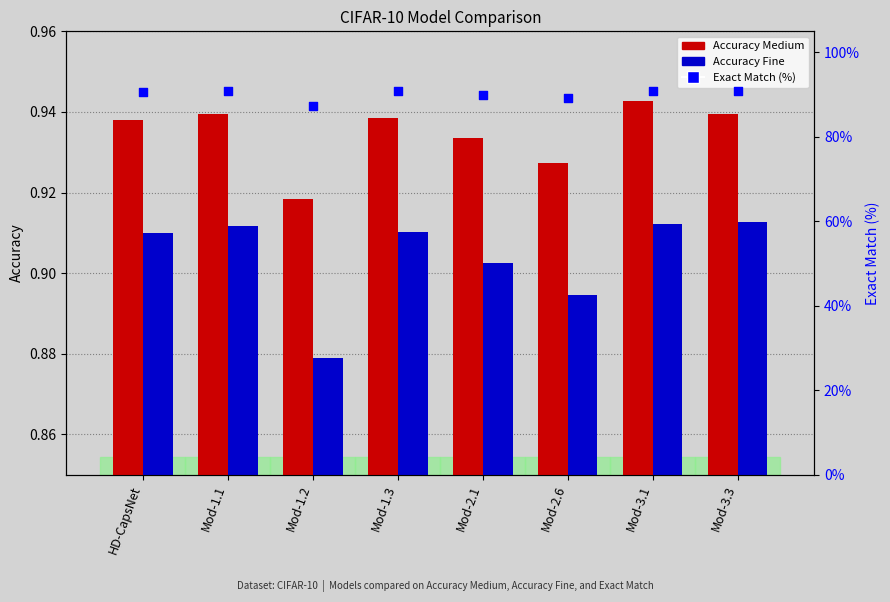

Which series has the largest total across all categories?

Exact Match (%)